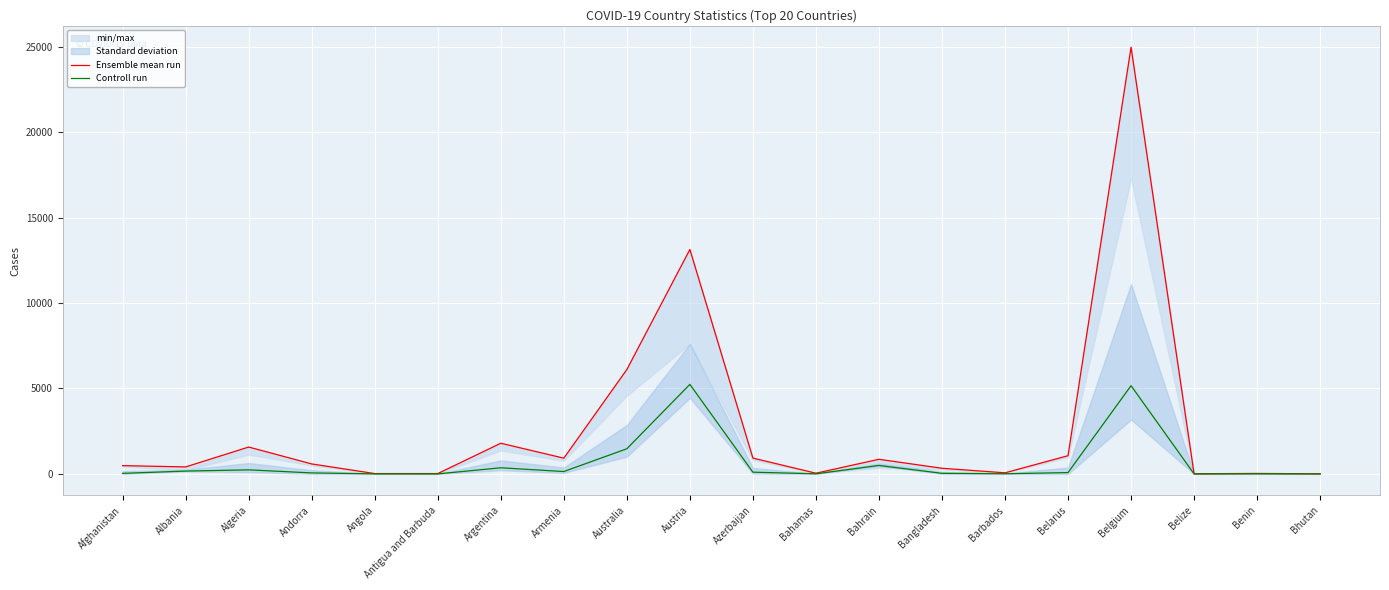

In Controll run, how many points are lower than both neighbors (excluding endpoints)?

5